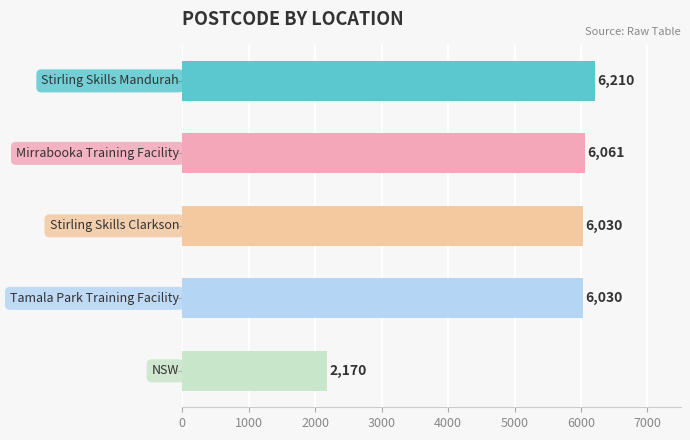

How many data points are less than 6030?

1